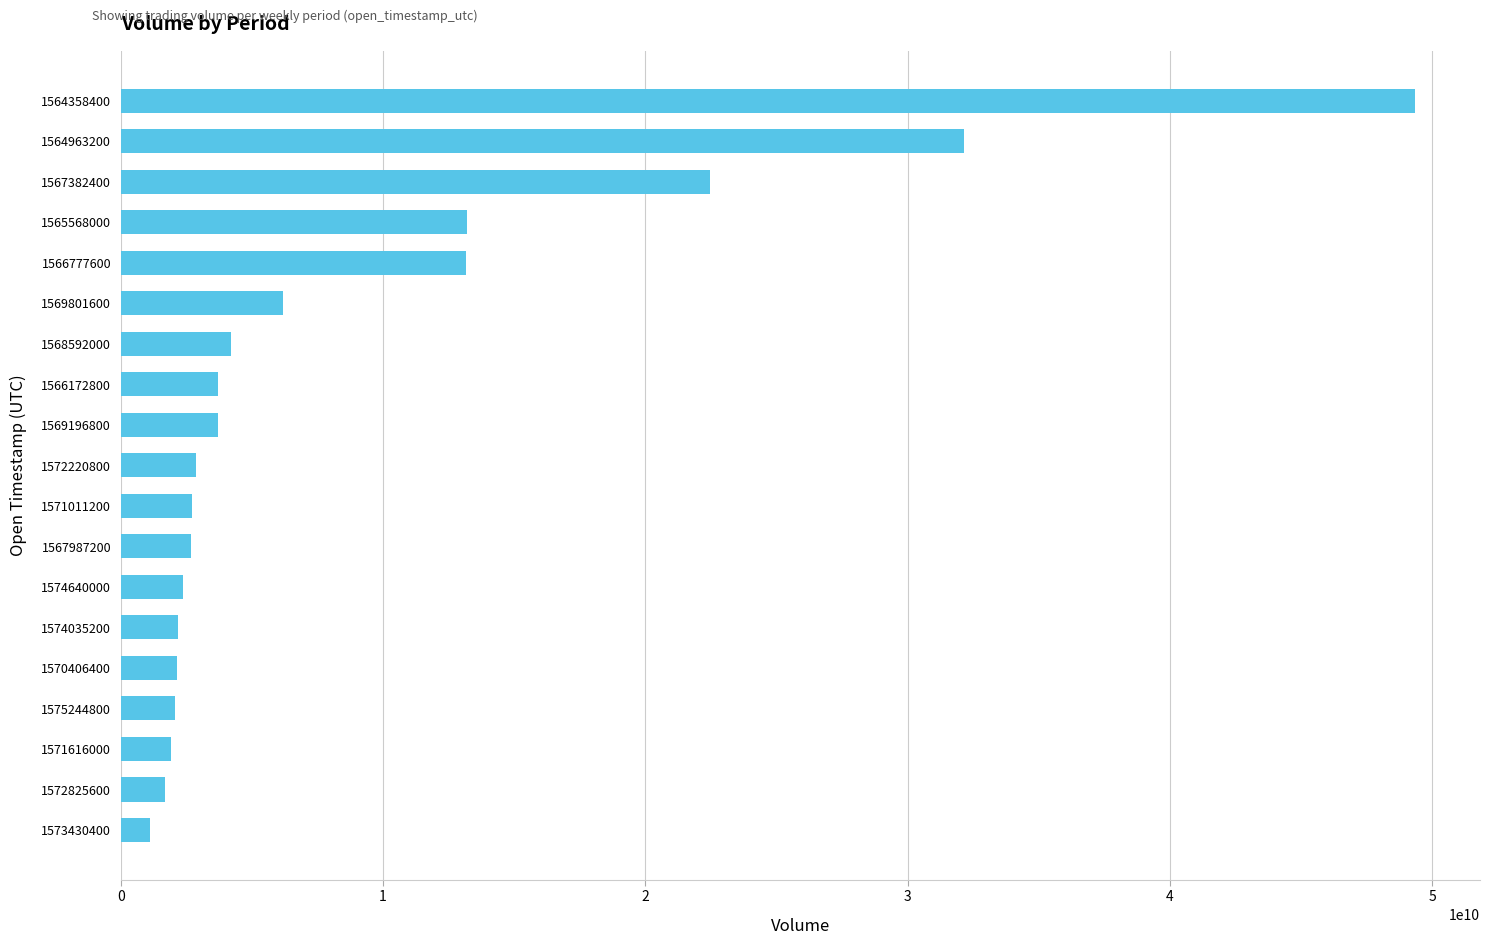

Approximately how many times larger is the value at 1571011200 compared to 1566172800?

0.7